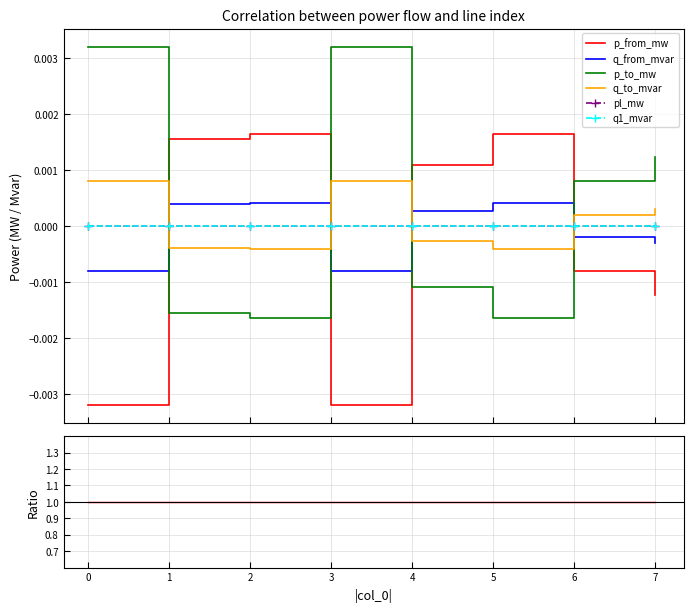

Where is the first local minimum for pl_mw?

3